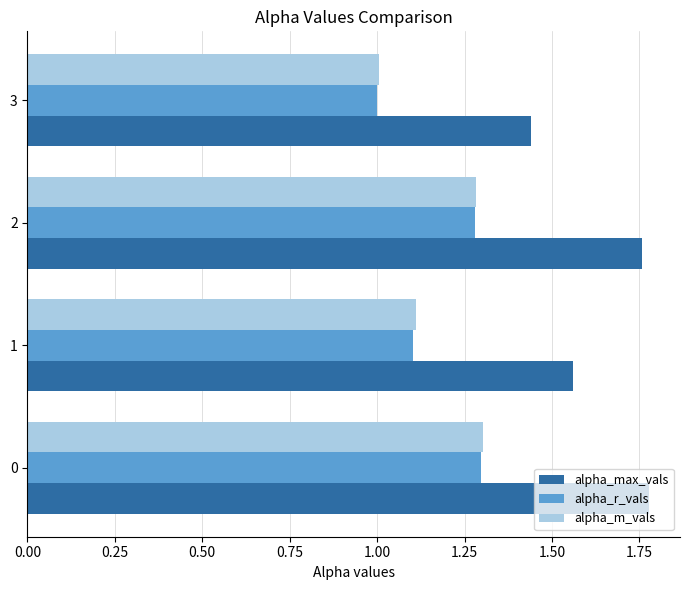

What is the difference between the highest and lowest values at 1?

0.5